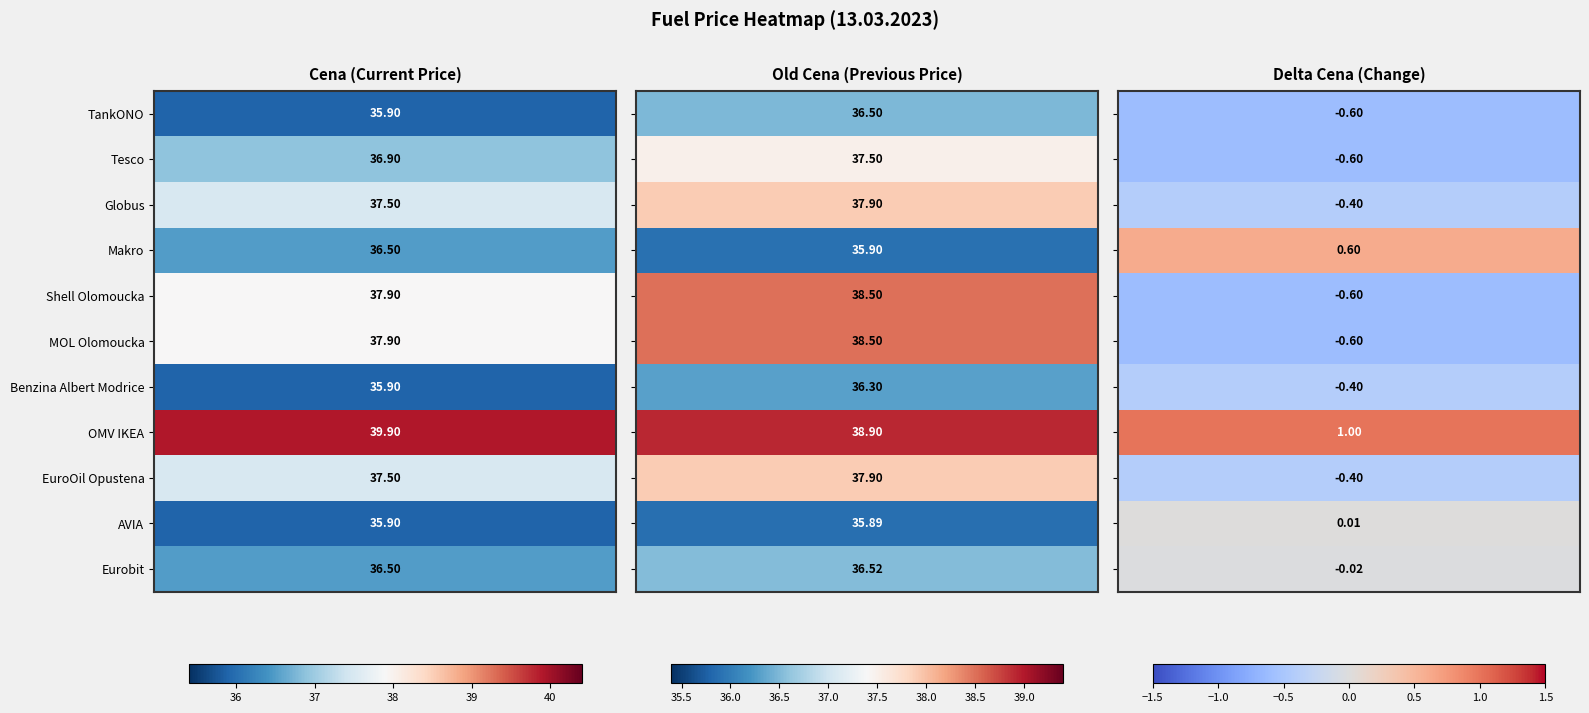

What is the sum of the MOL Olomoucka values at 2 and 1?

37.9